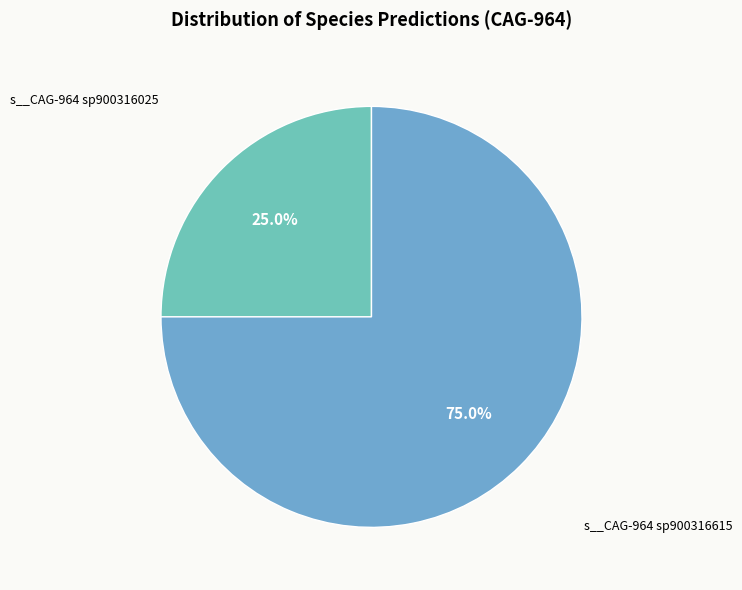

Which slice is the largest?

s__CAG-964 sp900316615